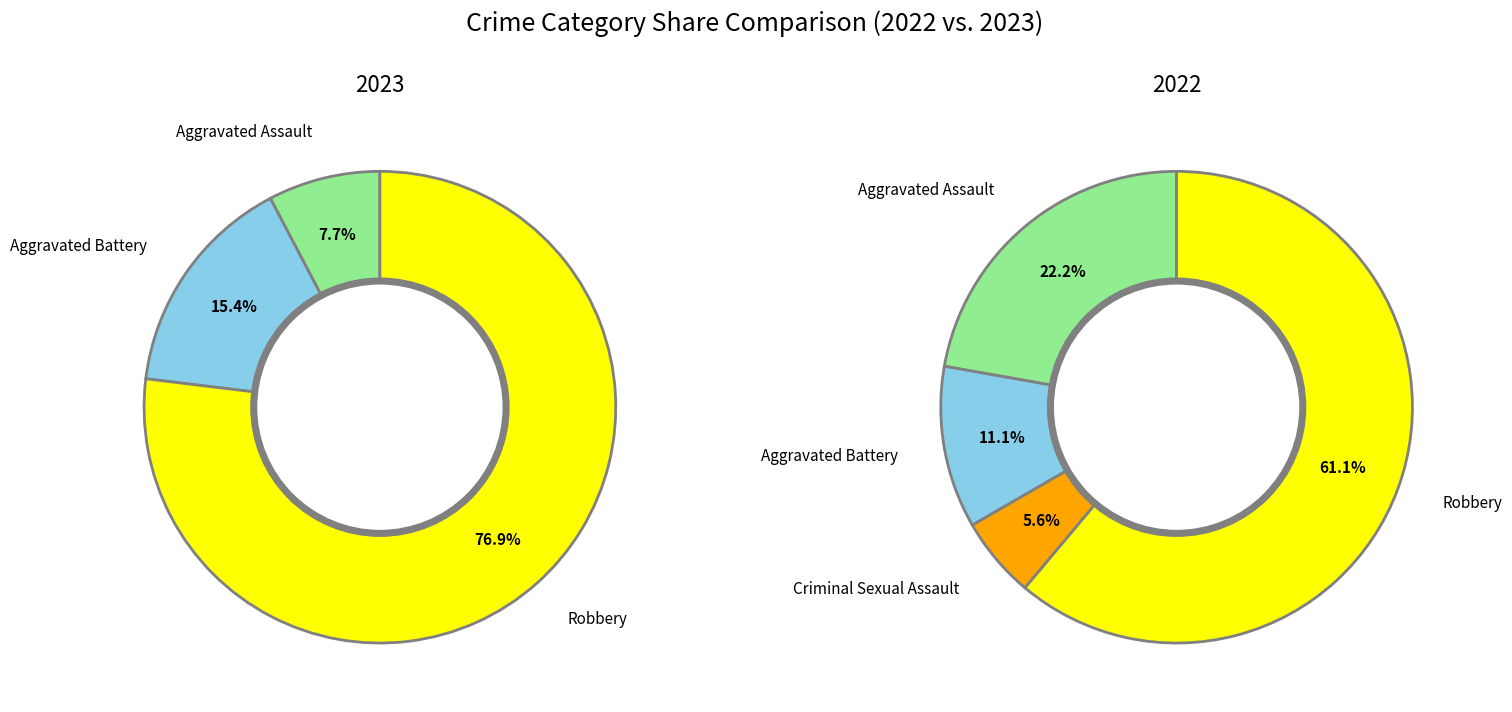

What percentage is the Aggravated Assault slice, to the nearest percent?

8%